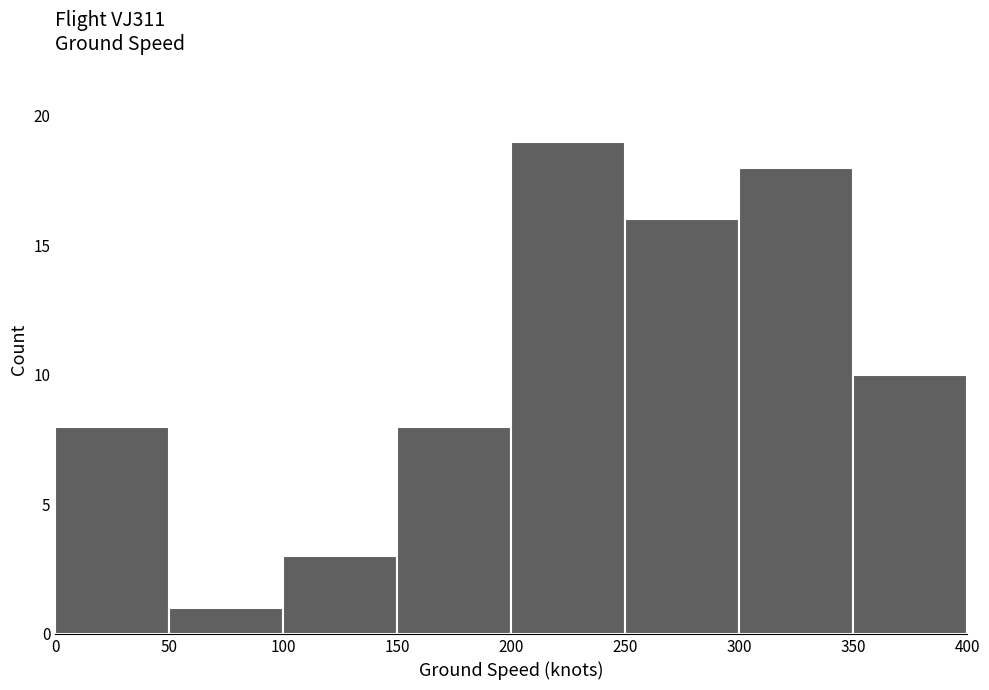

What is the height of the bar covering 50 to 100 on the x-axis? The values are not printed on the chart, so give them approximately, as read against the axis.

1